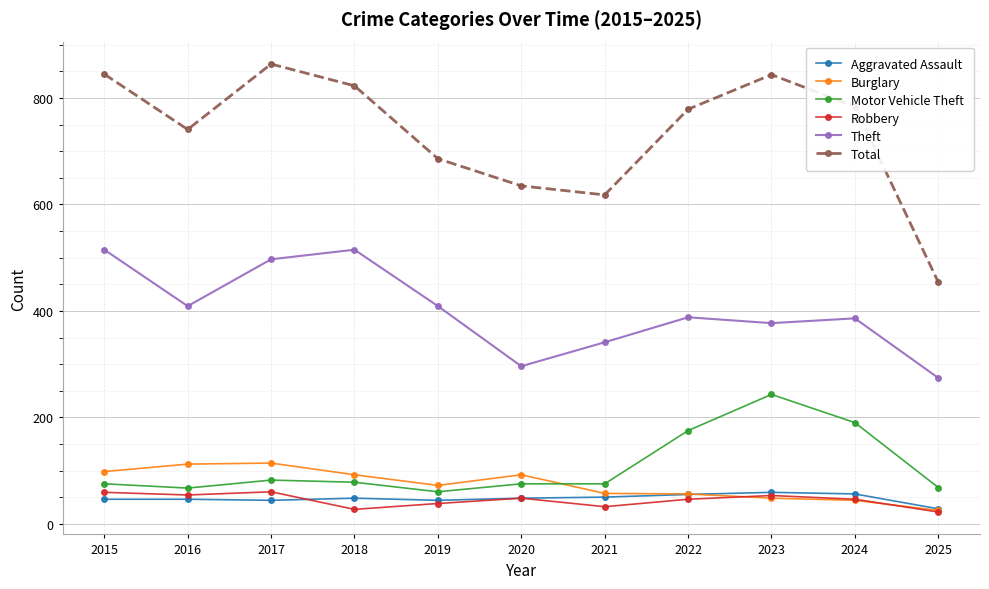

What are all the series names shown in the legend?

Aggravated Assault, Burglary, Motor Vehicle Theft, Robbery, Theft, Total